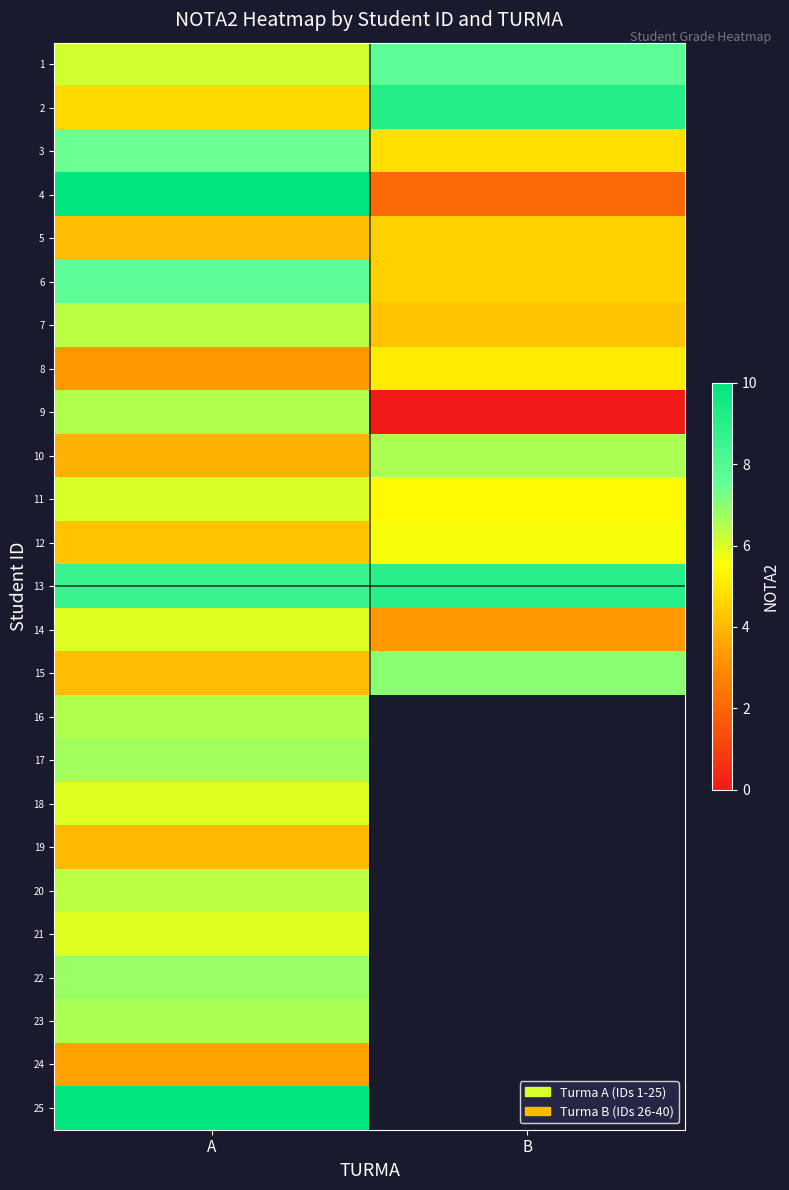

At how many categories does at least one series exceed 9?

2